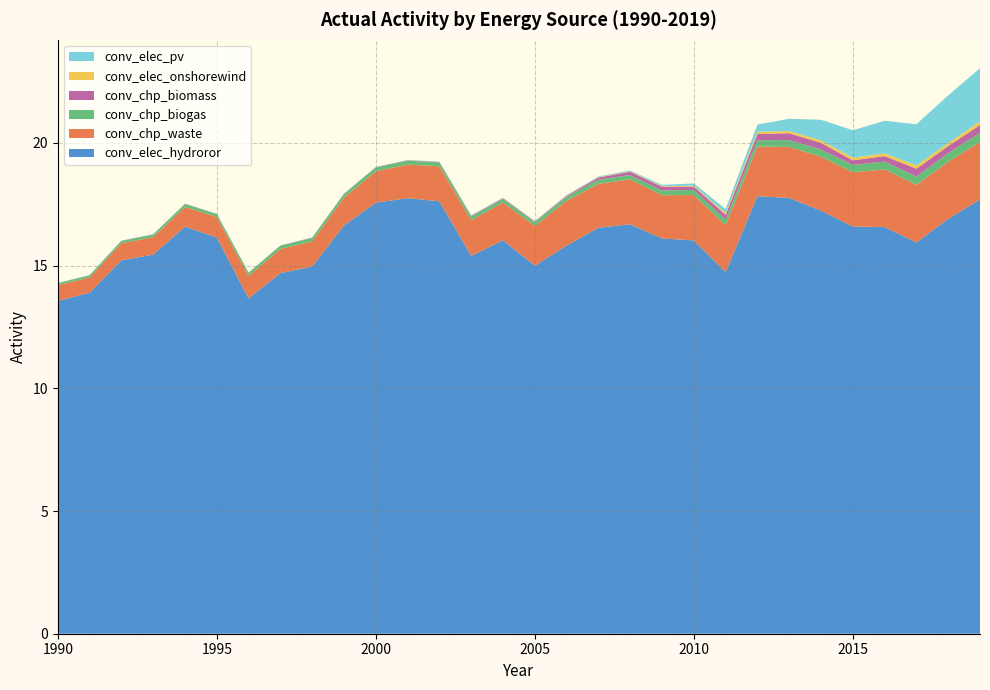

Reading left to right, extract all data points from this chart.

conv_elec_pv: 0.0	0.0	0.0	0.0	0.0	0.0	0.0	0.0	0.0	0.0	0.0	0.0	0.0	0.0	0.0	0.0	0.0	0.0	0.0	0.1	0.1	0.2	0.3	0.5	0.8	1.1	1.3	1.7	1.9	2.2
conv_chp_waste: 0.6	0.6	0.7	0.7	0.8	0.8	0.9	1.0	1.0	1.1	1.3	1.4	1.4	1.5	1.5	1.6	1.8	1.8	1.8	1.8	1.8	1.9	2.0	2.1	2.2	2.2	2.3	2.3	2.3	2.3
conv_elec_onshorewind: 0.0	0.0	0.0	0.0	0.0	0.0	0.0	0.0	0.0	0.0	0.0	0.0	0.0	0.0	0.0	0.0	0.0	0.0	0.0	0.0	0.0	0.1	0.1	0.1	0.1	0.1	0.1	0.1	0.1	0.1
conv_chp_biomass: 0.0	0.0	0.0	0.0	0.0	0.0	0.0	0.0	0.0	0.0	0.0	0.0	0.0	0.0	0.0	0.0	0.0	0.1	0.1	0.2	0.1	0.2	0.3	0.3	0.3	0.2	0.2	0.3	0.3	0.3
conv_chp_biogas: 0.1	0.1	0.1	0.1	0.1	0.1	0.1	0.1	0.1	0.1	0.1	0.2	0.2	0.2	0.1	0.1	0.2	0.2	0.2	0.2	0.2	0.2	0.3	0.3	0.3	0.3	0.3	0.3	0.4	0.4
conv_elec_hydroror: 13.6	13.9	15.2	15.5	16.6	16.1	13.7	14.7	15.0	16.6	17.6	17.8	17.6	15.4	16.0	15.0	15.8	16.5	16.7	16.1	16.0	14.7	17.8	17.8	17.2	16.6	16.6	15.9	16.9	17.7